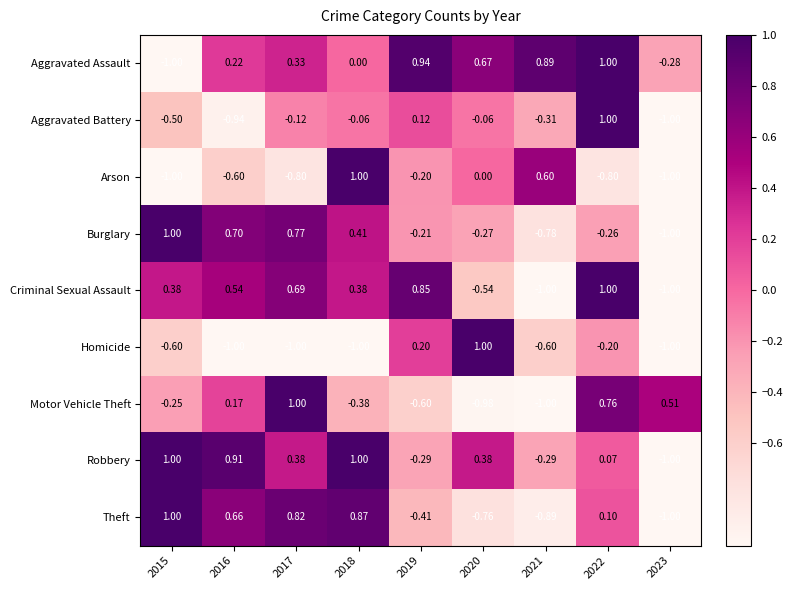

How many values in the Homicide series are below 0?

7